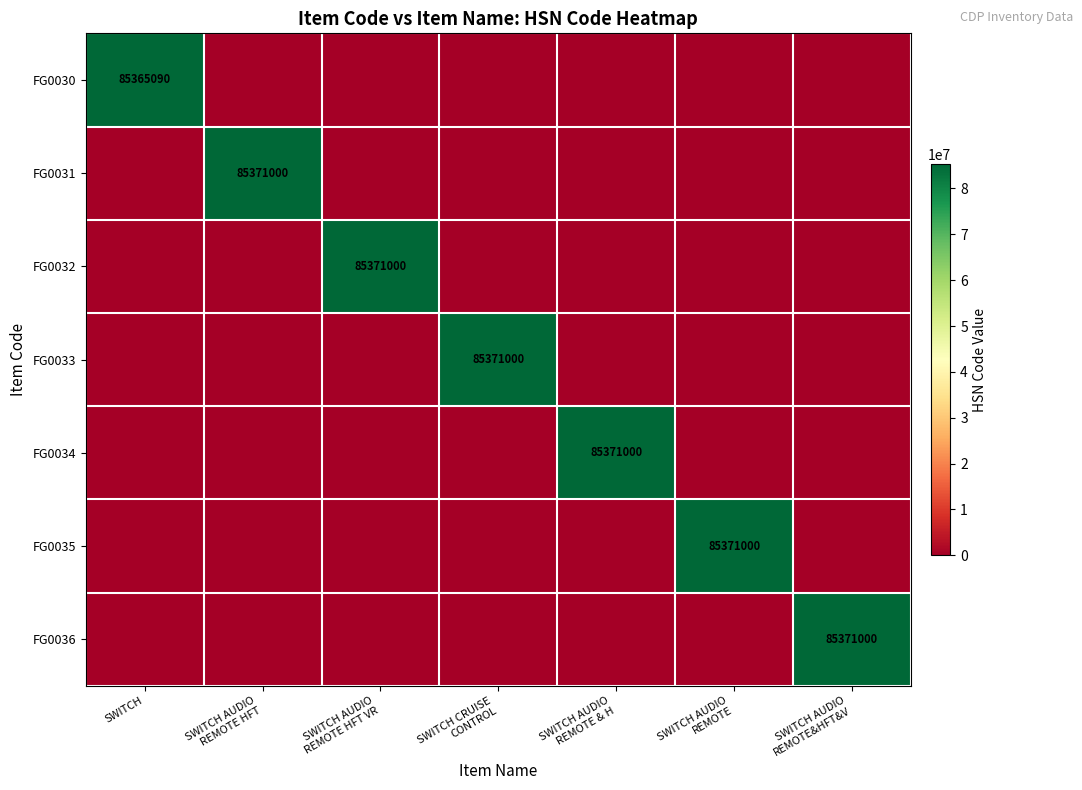

What is the spread (max minus min) of values at SWITCH AUDIO
REMOTE?

85371000